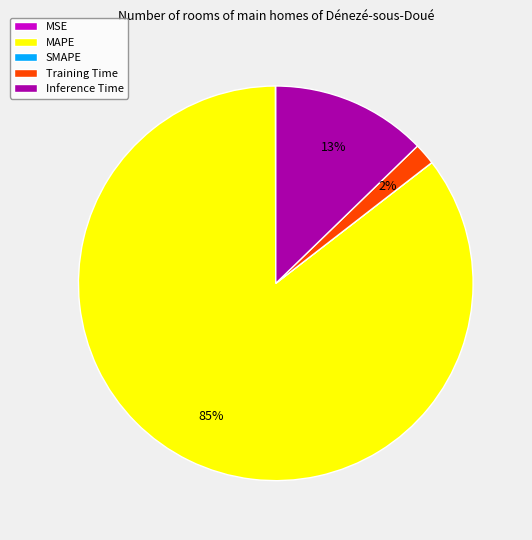

True or false: Inference Time accounts for 13% of the total.

True